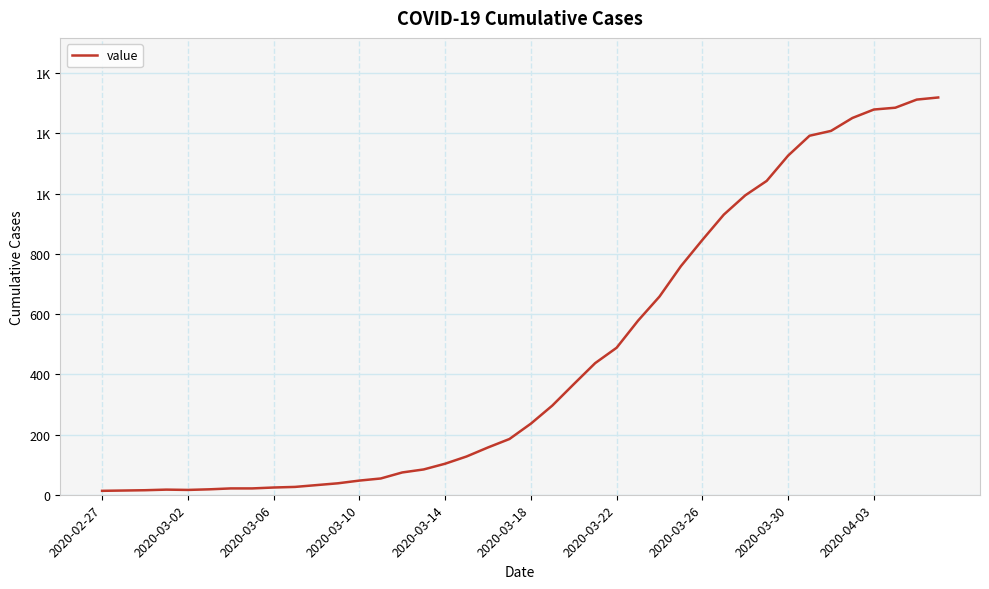

Does the chart have visible grid lines?

Yes